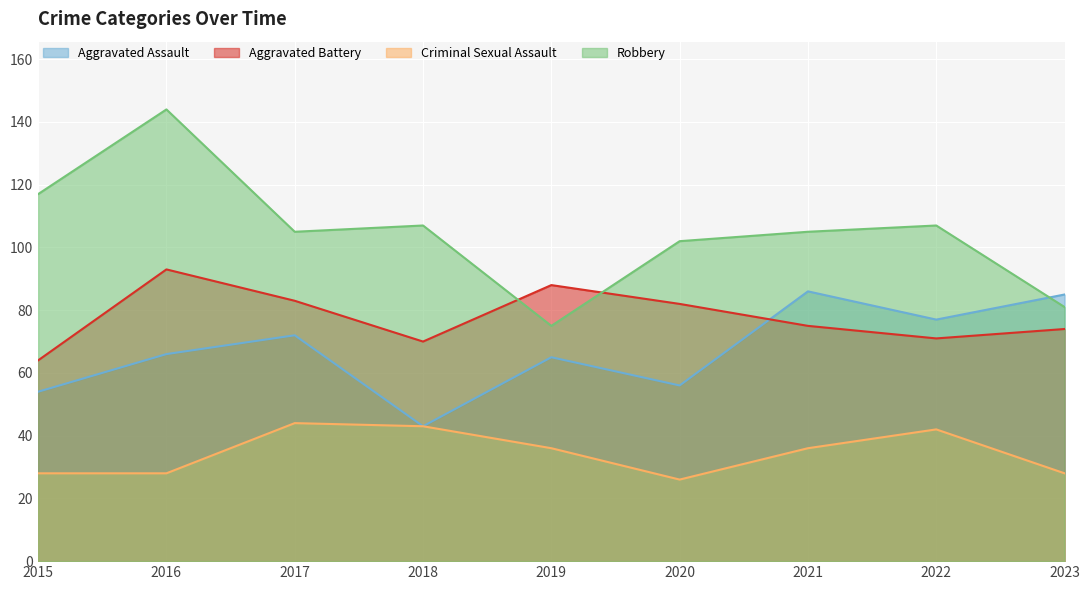

How many interior local peaks does the Robbery series have?

3